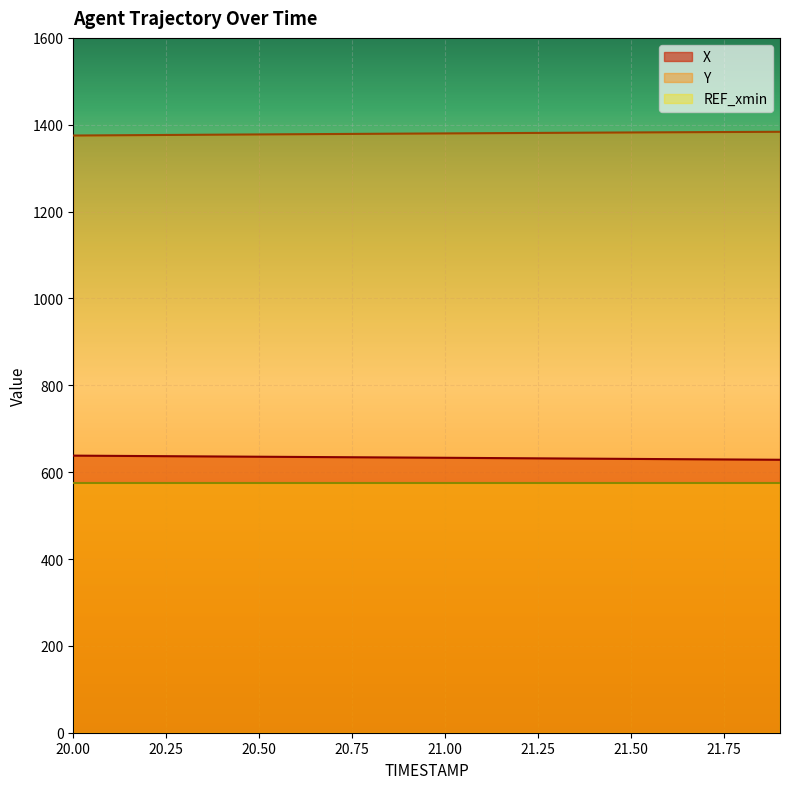

The Y series shows 2172.5 at 20.6. True or false?

False